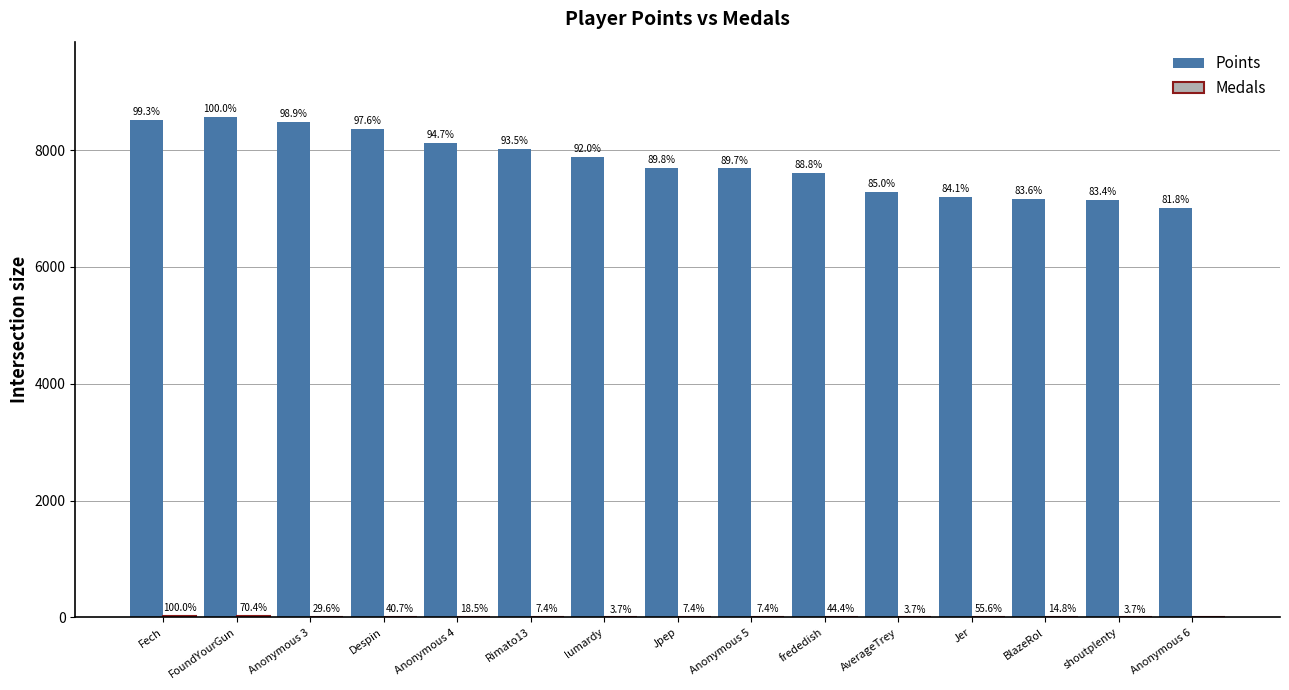

At which category is the sum across all series the highest?

FoundYourGun